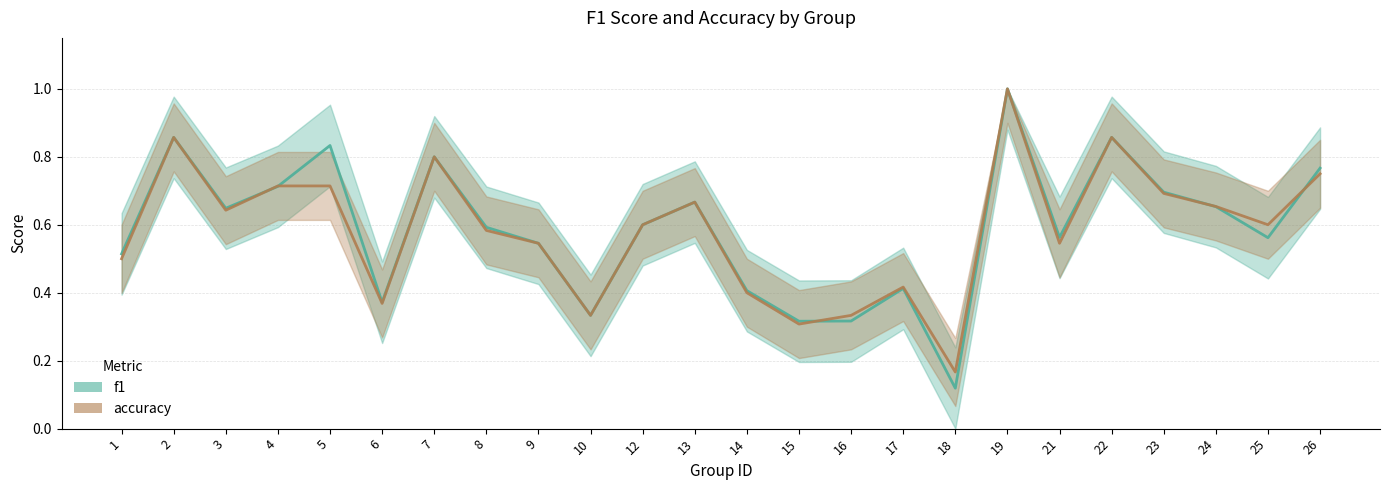

Which has a higher value, 7 or 9?

7